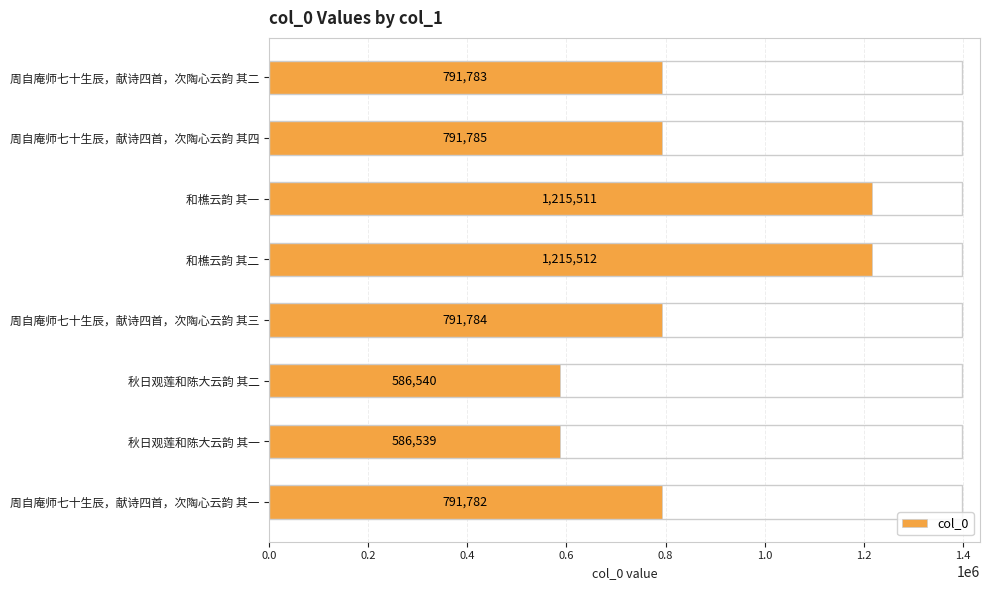

What is the label of the 8th bar from the bottom?

周自庵师七十生辰，献诗四首，次陶心云韵 其二